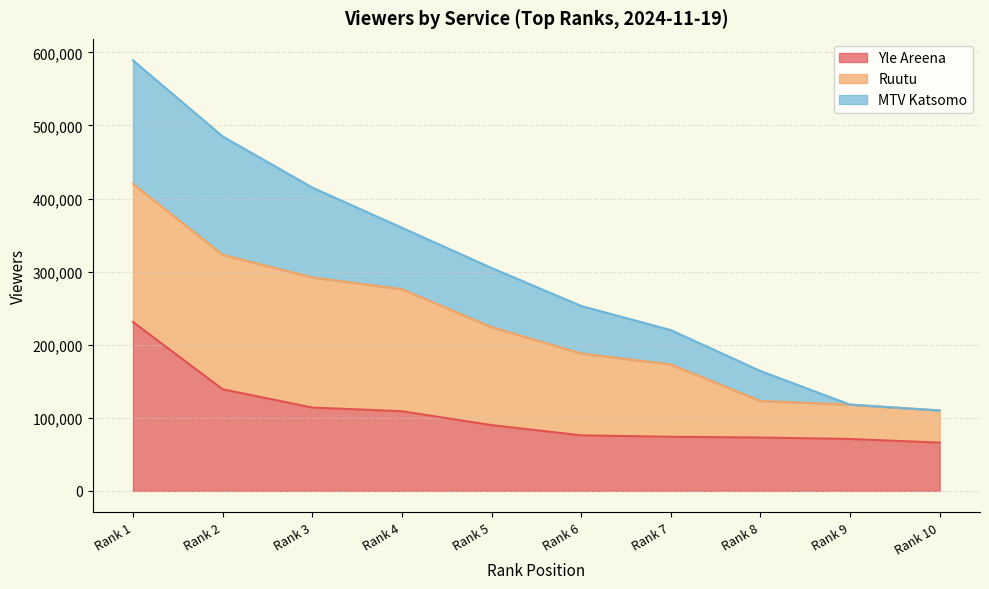

At which category is the sum across all series the highest?

Rank 1